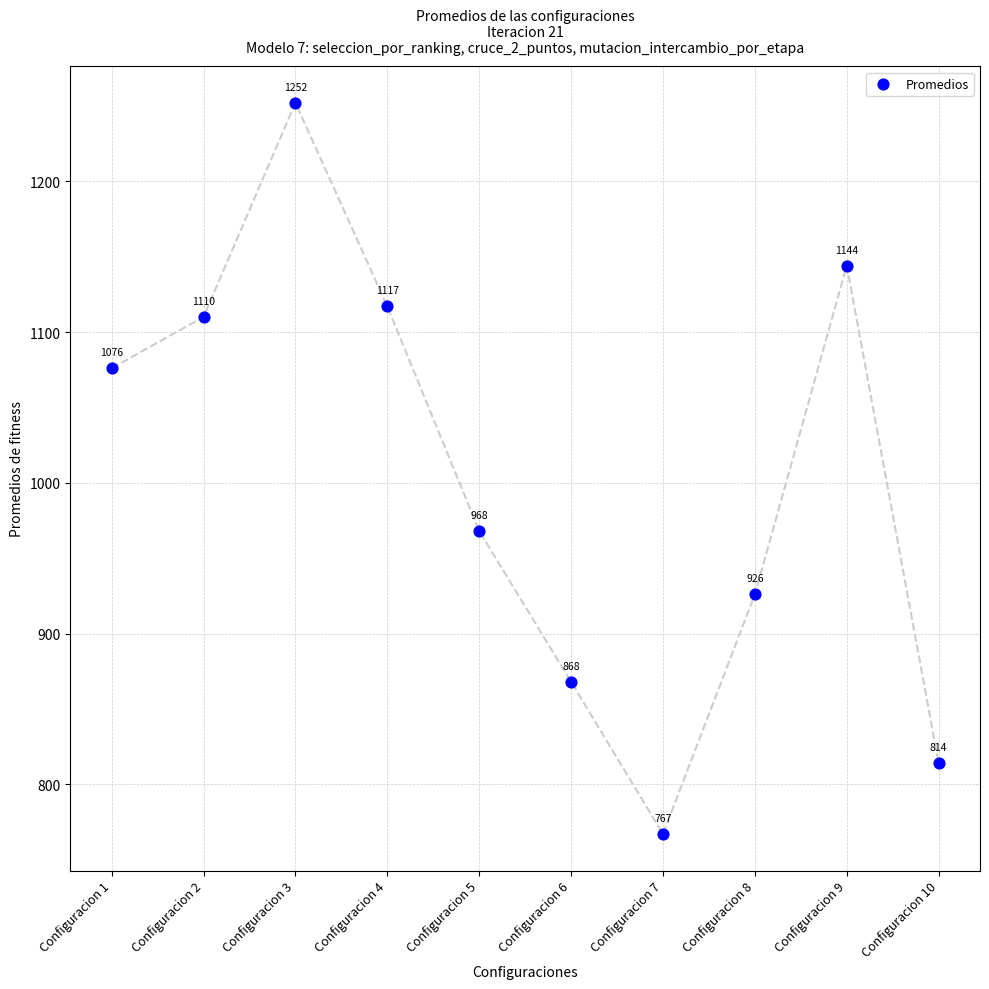

What Y value in the scatter plot is closest to 1009?

968